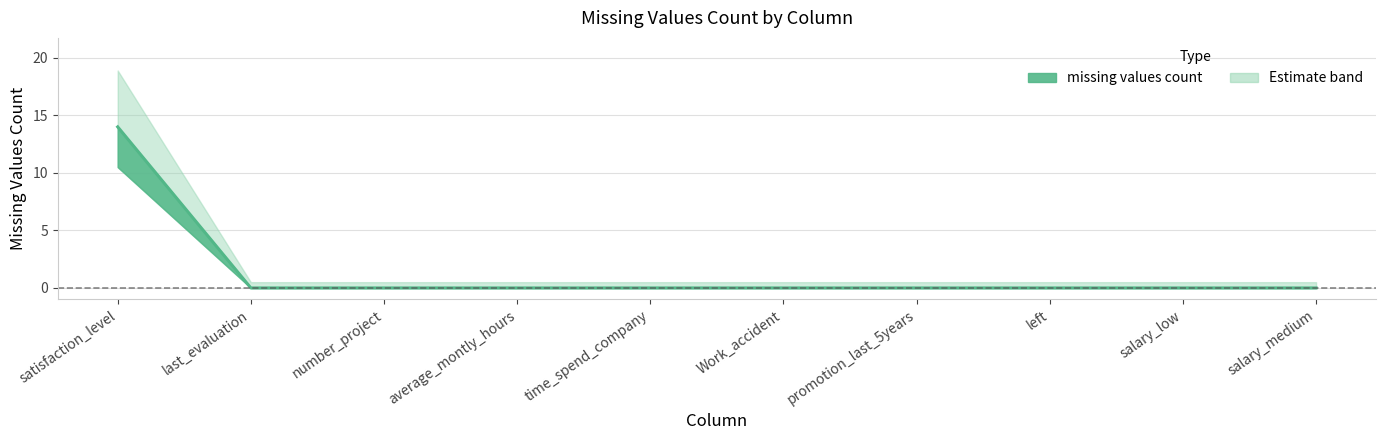

Which label corresponds to the largest value in the chart?

satisfaction_level